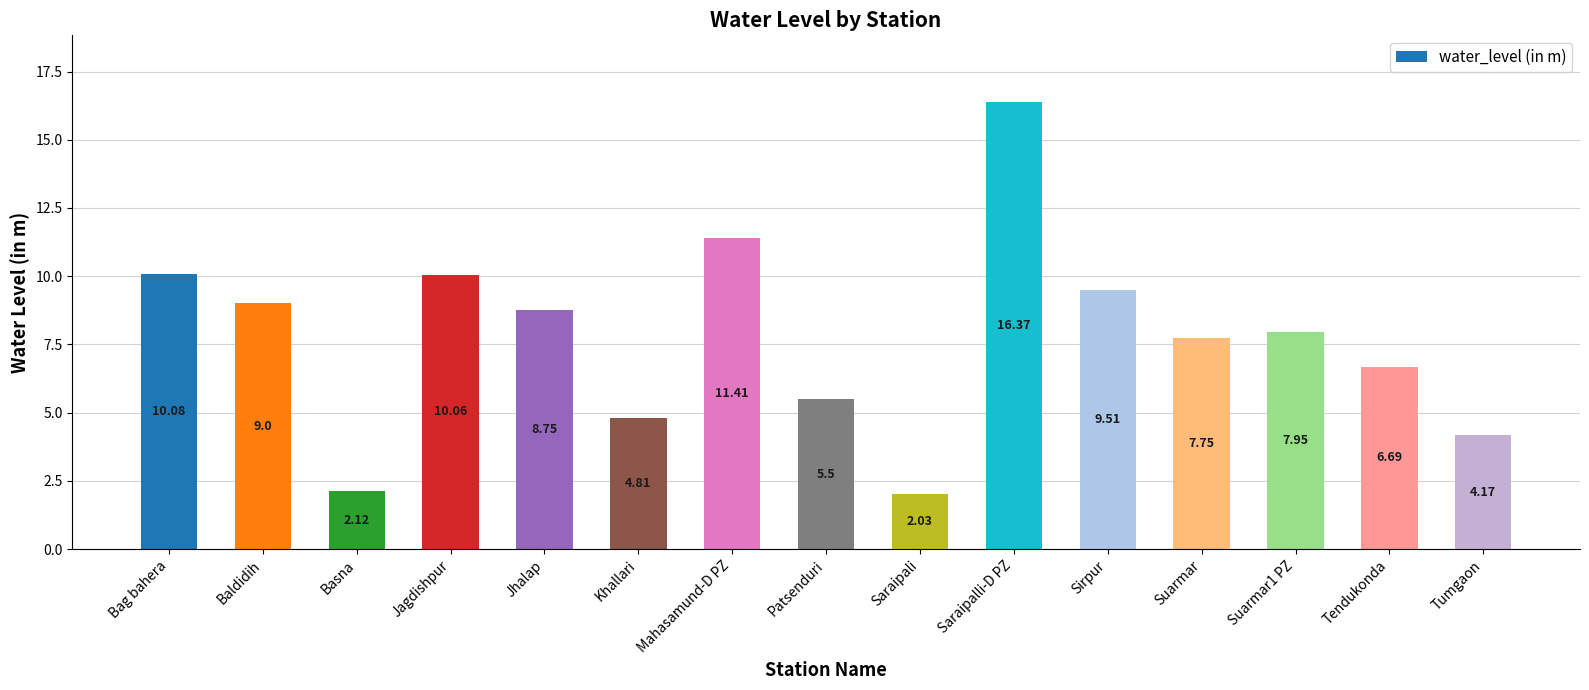

At which label does the data first exceed 7?

Bag bahera